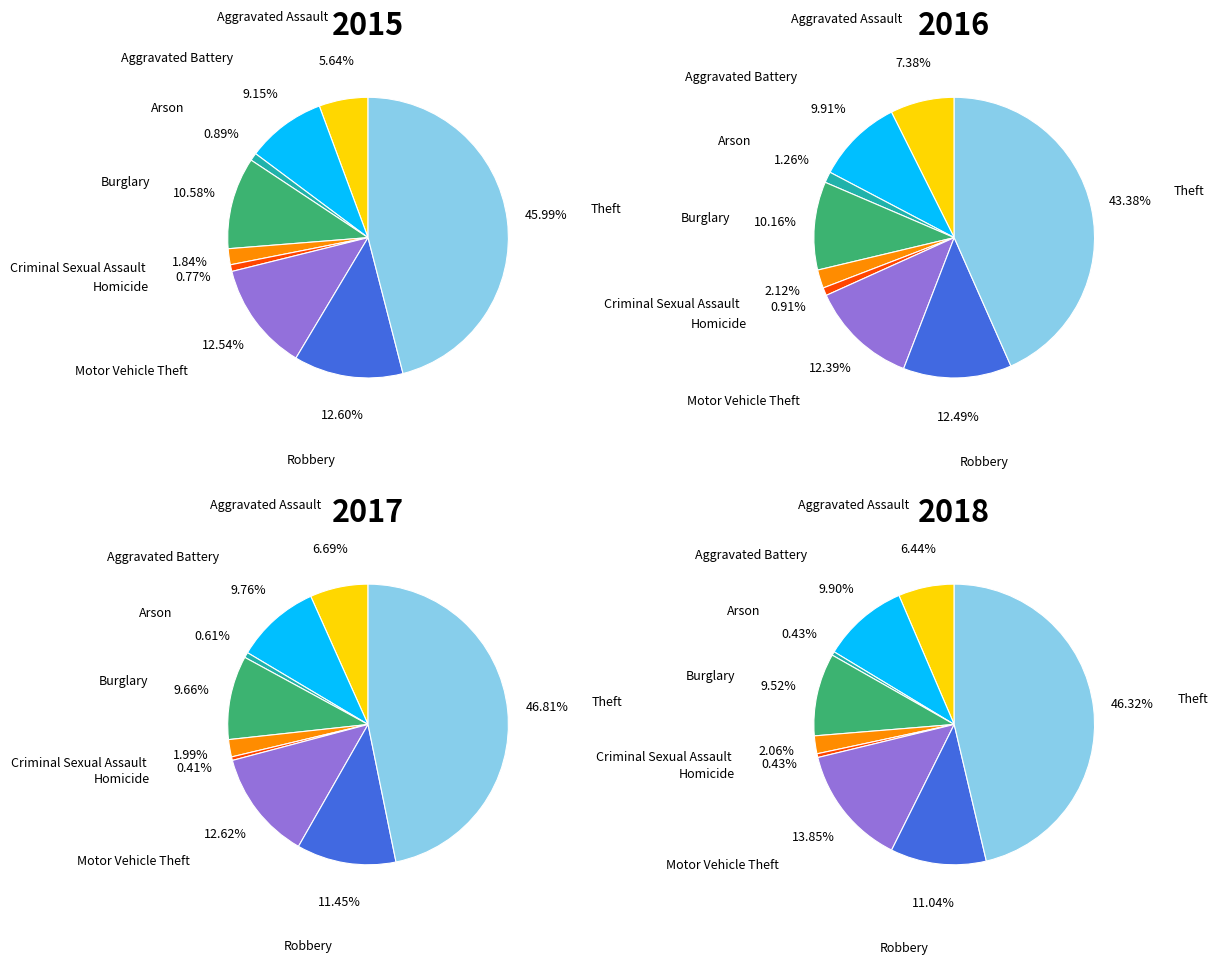

Is there any slice that represents more than half of the pie?

No